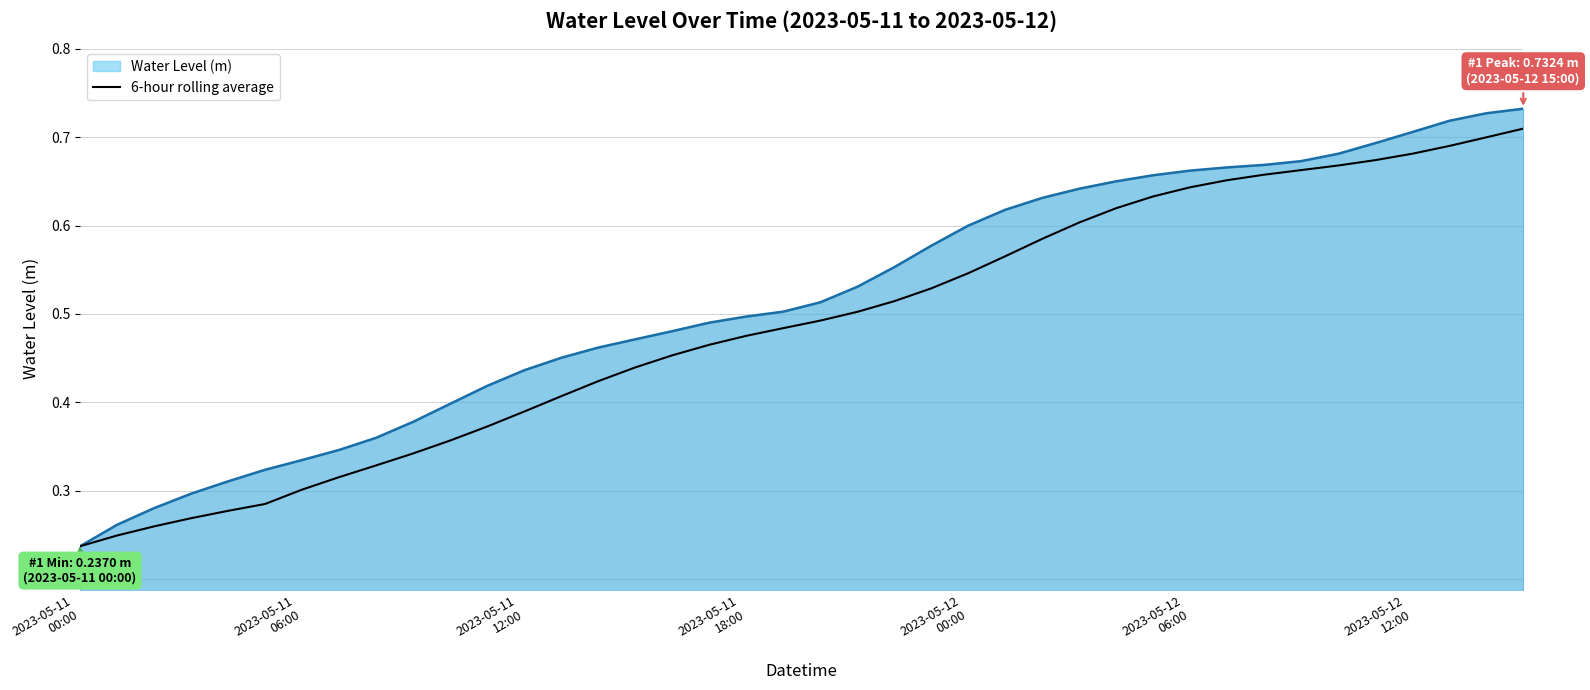

True or false: there are more than 0 points higher than both neighbors.

False